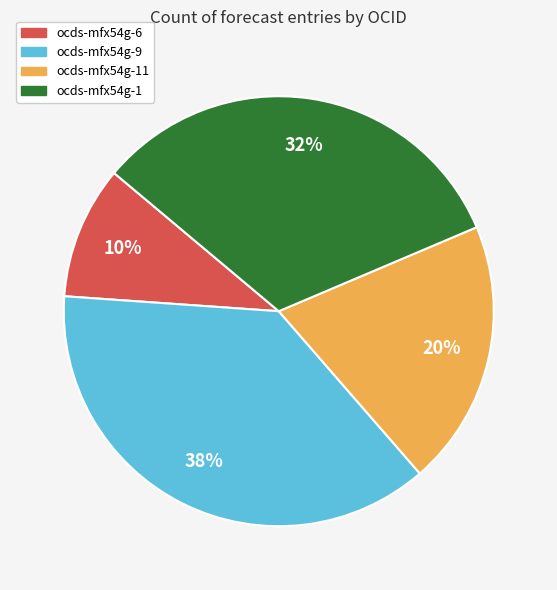

To the nearest percent, what is the difference between the largest and smallest slice percentages?

28%